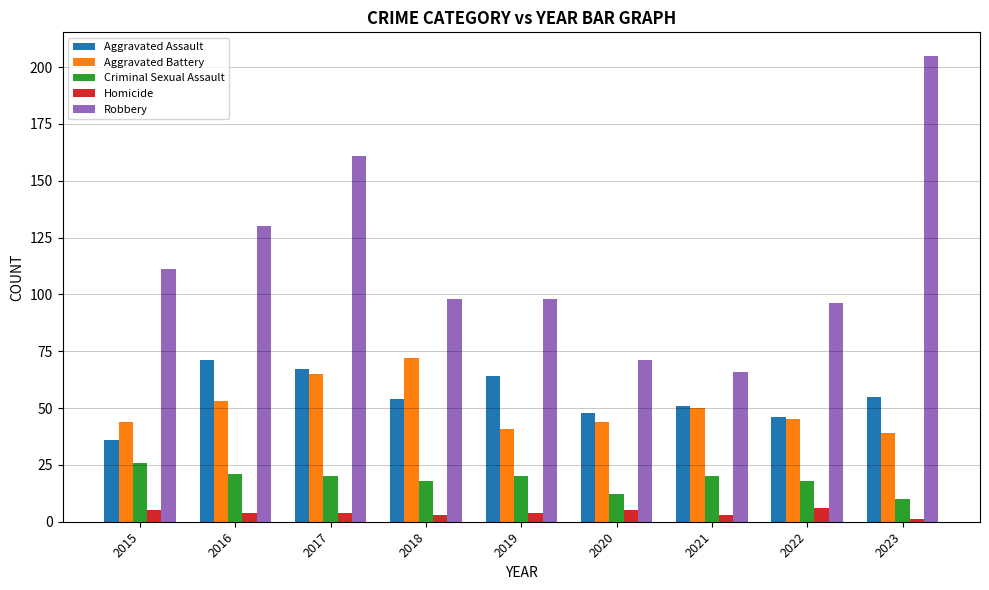

Are the bars grouped side by side (vs. stacked)?

Yes